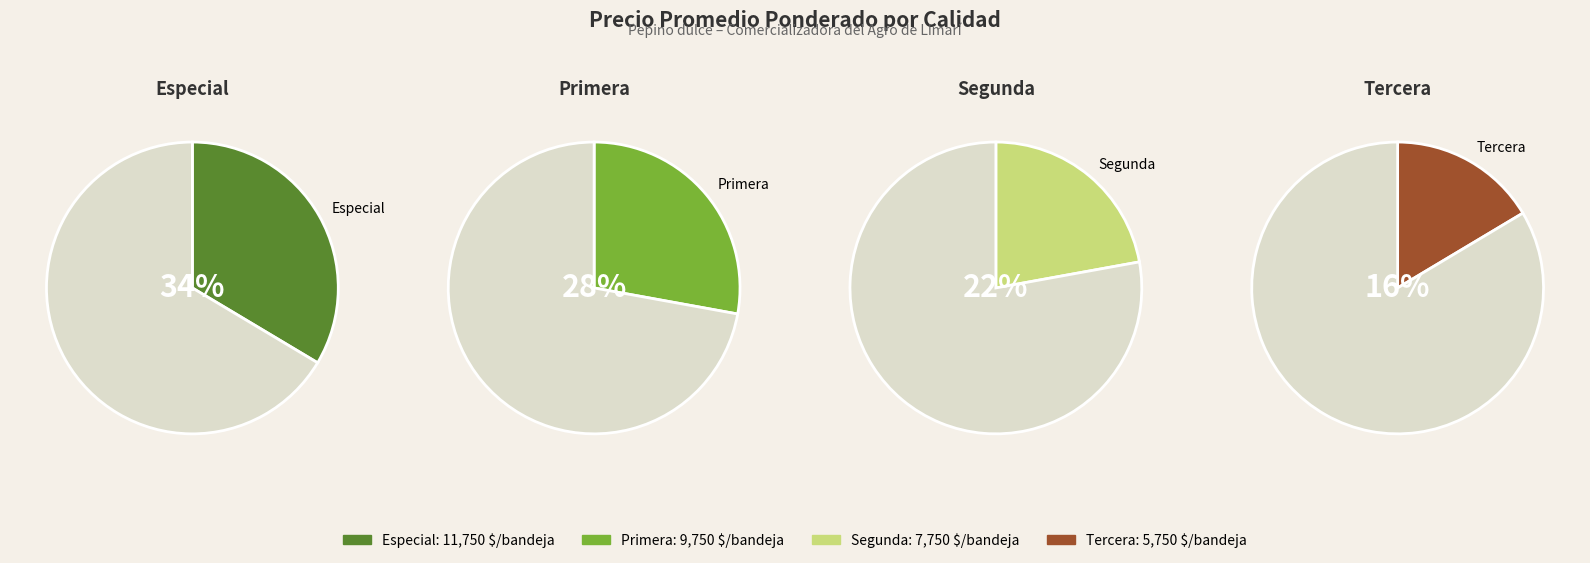

Which slice is the smallest?

Tercera